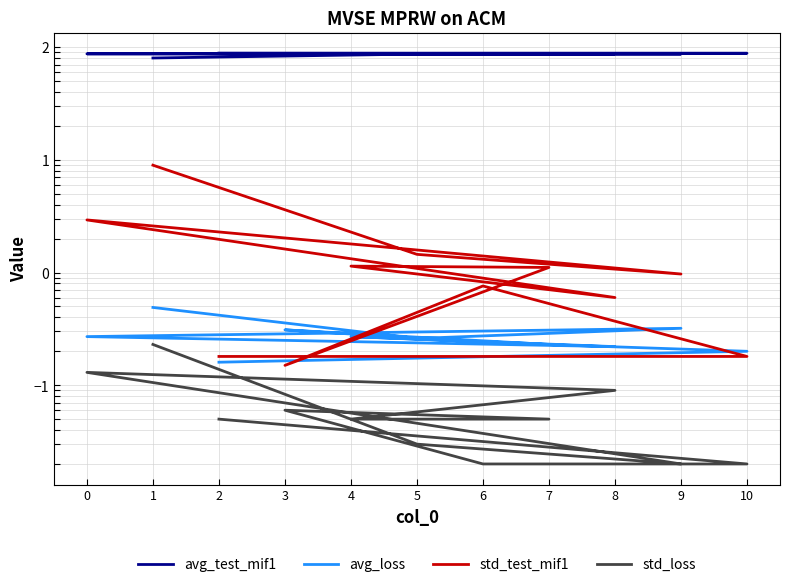

What is the difference between the std_test_mif1 values at 4 and 3?

1.0